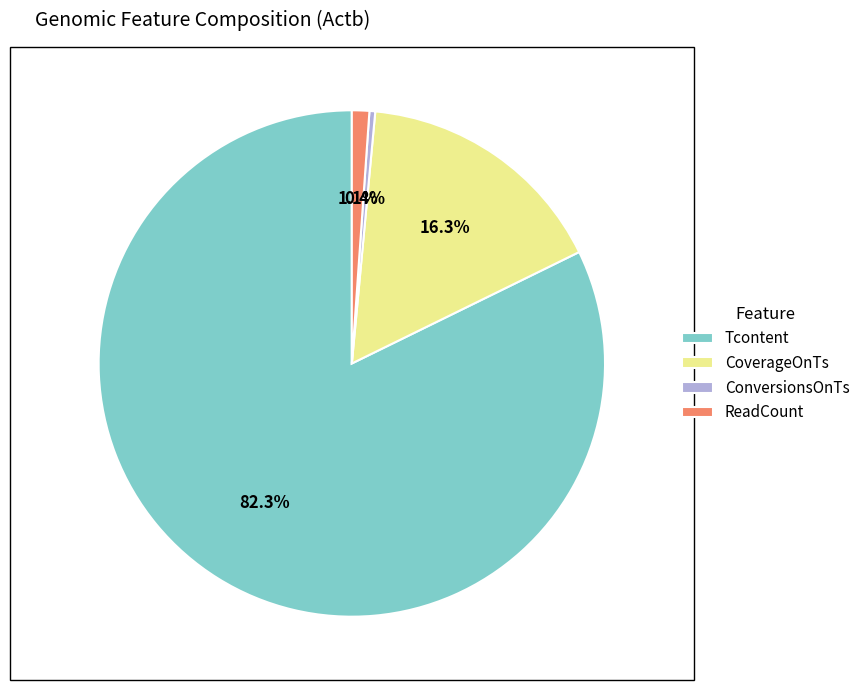

Between Tcontent and ConversionsOnTs, which is larger?

Tcontent